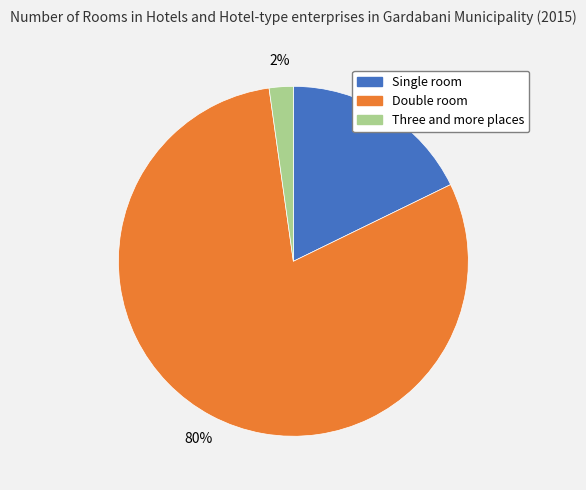

What is the majority slice?

Double room